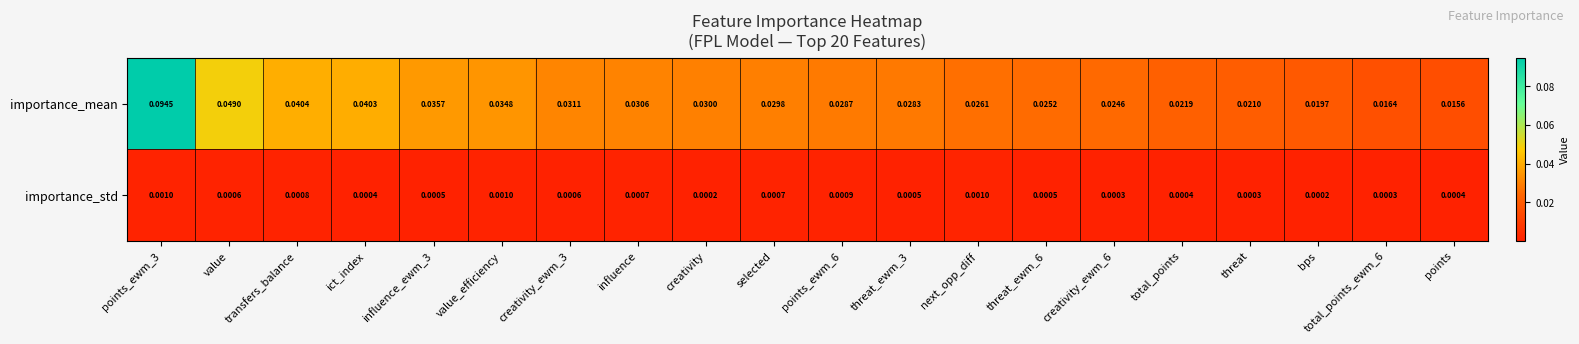

List the series in order of their overall mean, lowest first.

importance_std, importance_mean